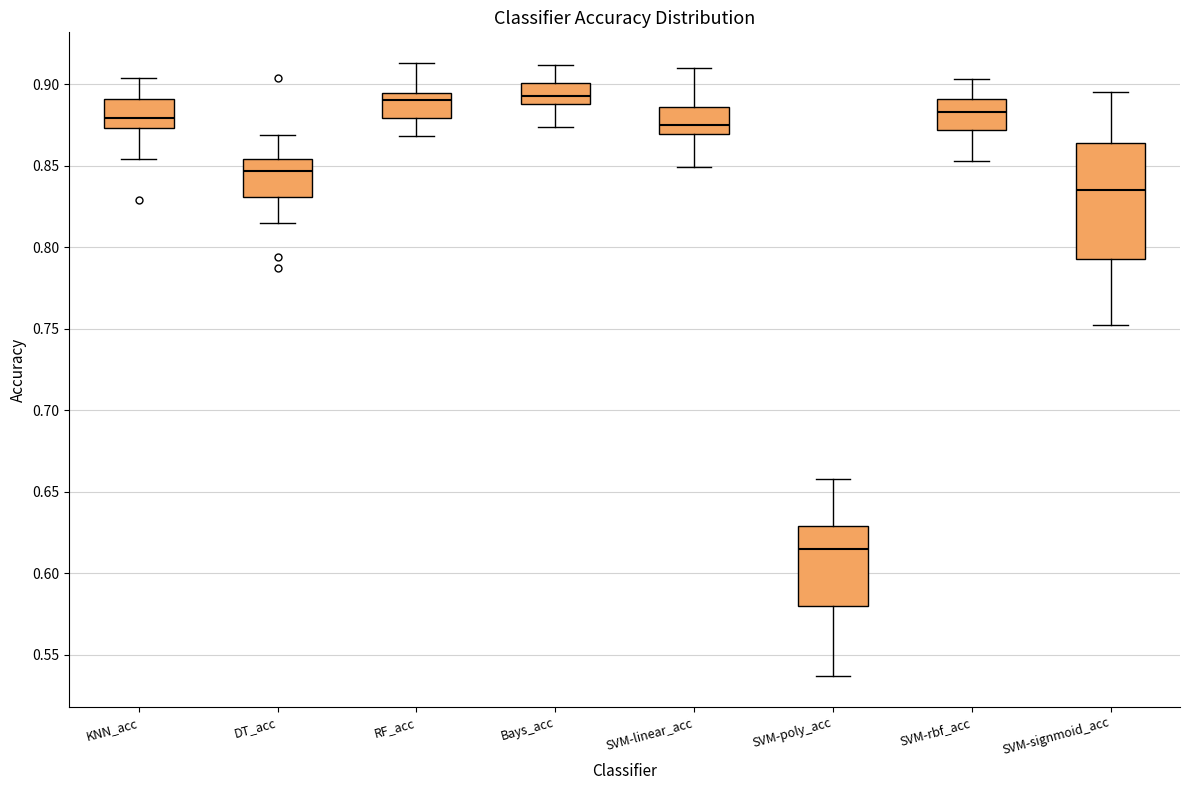

Where does the median line of the box for SVM-linear_acc sit on the y-axis? The values are not printed on the chart, so give them approximately, as read against the axis.

0.875